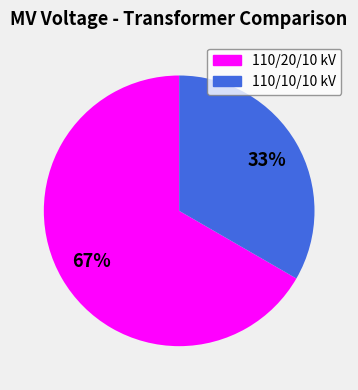

The 110/20/10 kV slice represents 77% of the pie. True or false?

False